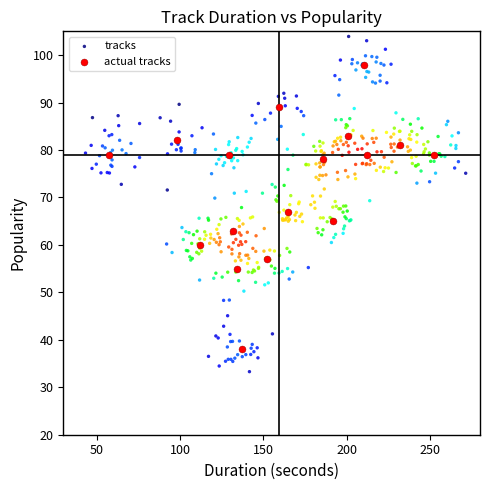

Which series has the widest spread of Y values?

tracks